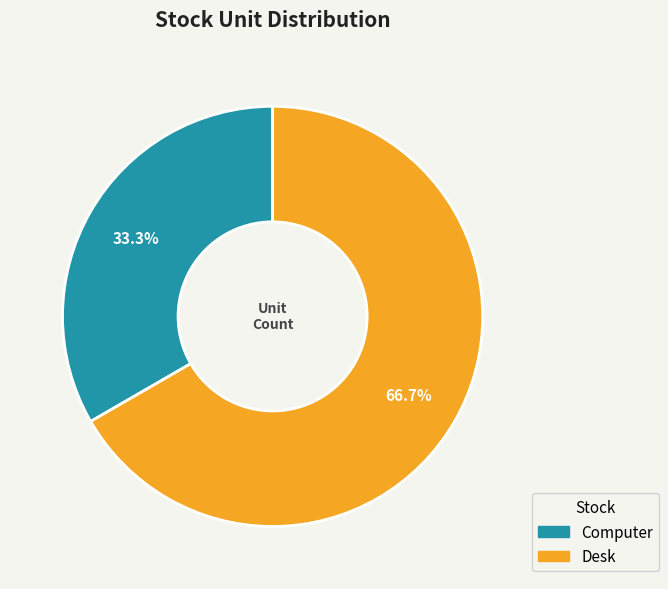

To the nearest percent, what is the average slice percentage?

50%